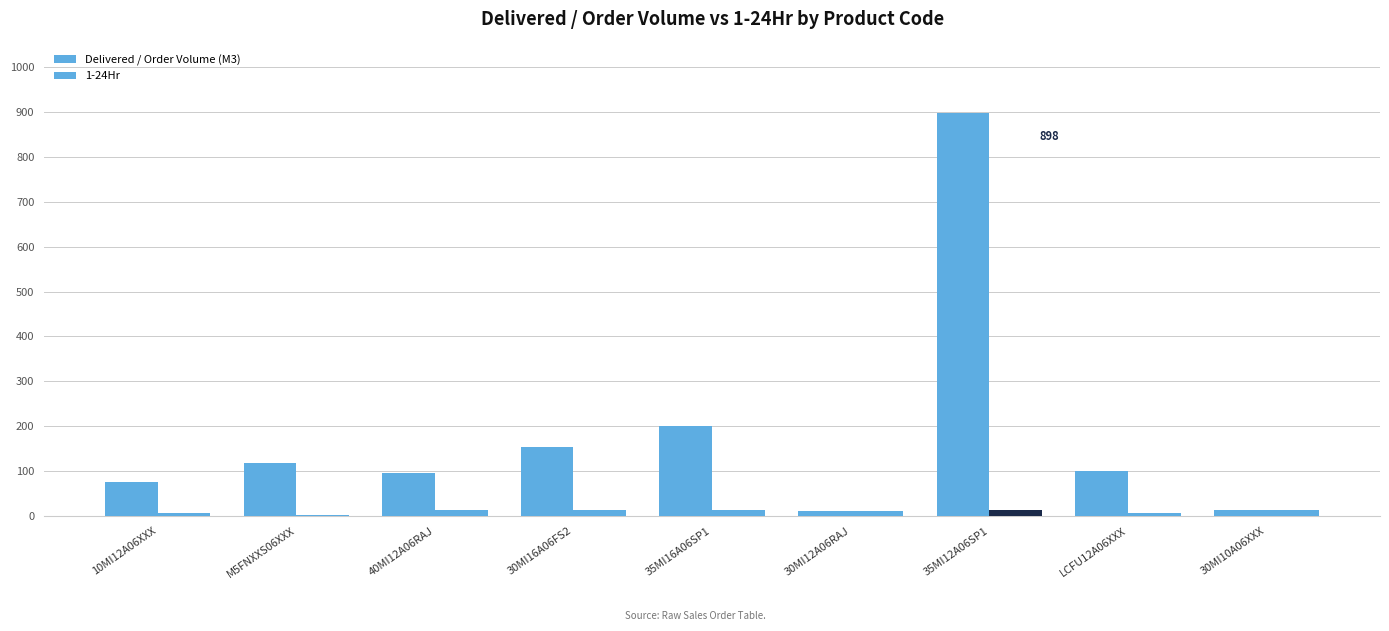

True or false: Delivered / Order Volume (M3) has a value of 37.6 at 10MI12A06XXX.

False